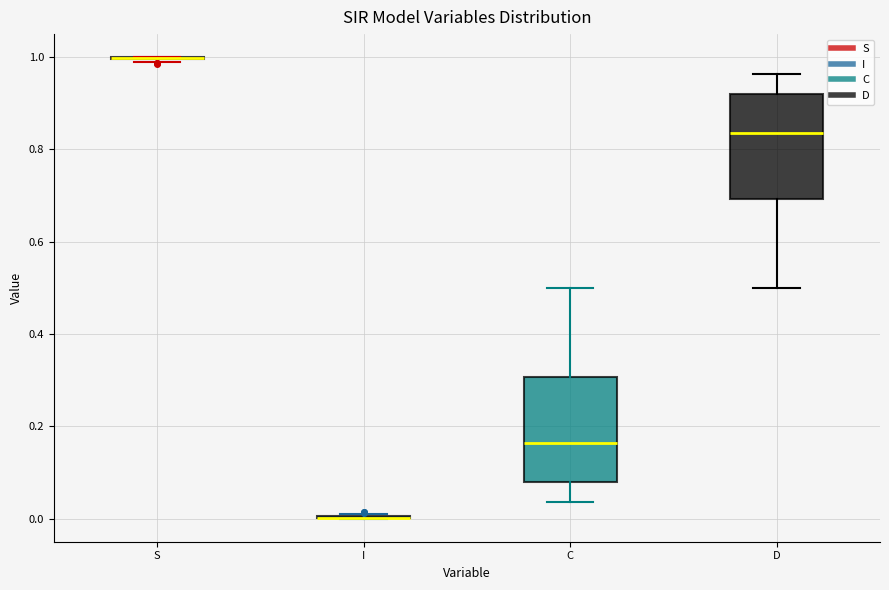

Reading left to right, read every box against the y-axis: the position of its median line, the range the box covers, and the ends of its whiskers. The values are not printed on the chart, so give them approximately, as read against the axis.

S: box collapsed to a line at 1.00, whiskers 0.98 to 1.00
I: box collapsed to a line at 0.00, whiskers 0.00 to 0.02
C: median 0.16, box 0.08 to 0.30, whiskers 0.04 to 0.50
D: median 0.84, box 0.70 to 0.92, whiskers 0.50 to 0.96